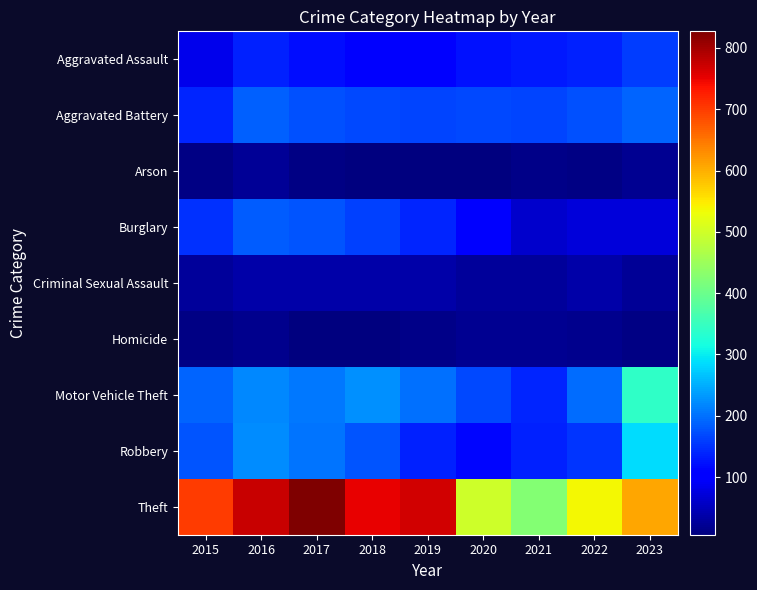

Between 2016 and 2021, which series saw the biggest shift?

Theft